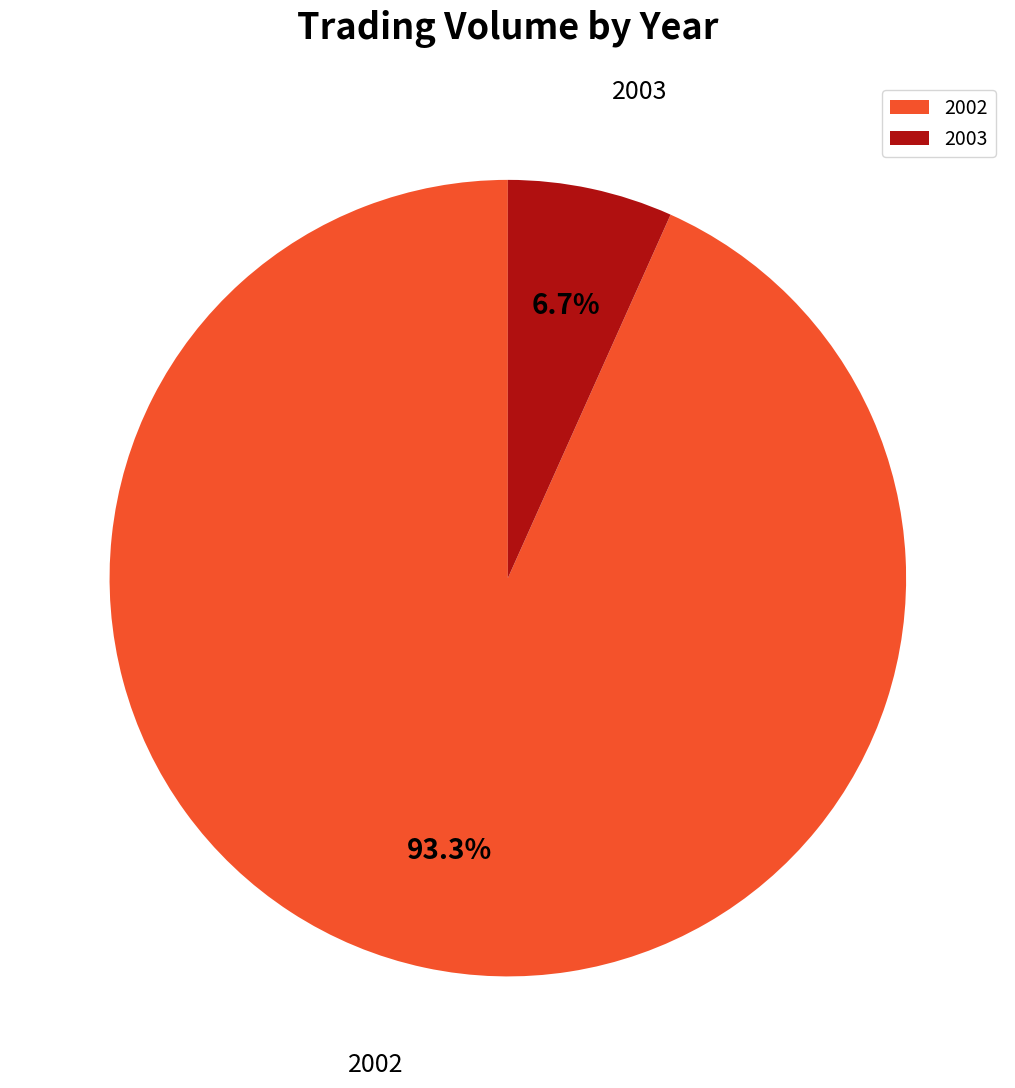

To the nearest percent, what is the average slice percentage?

50%